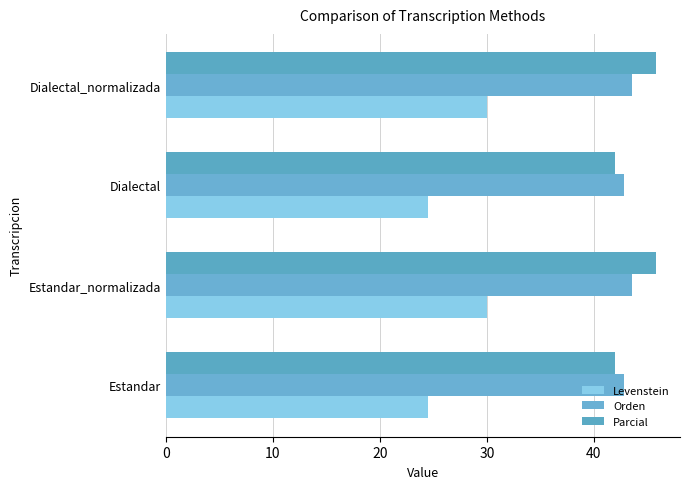

Reading right to left, transcribe all the data shown in this chart.

Levenstein: 30.0	24.5	30.0	24.5
Orden: 43.5	42.9	43.5	42.9
Parcial: 45.8	41.9	45.8	41.9